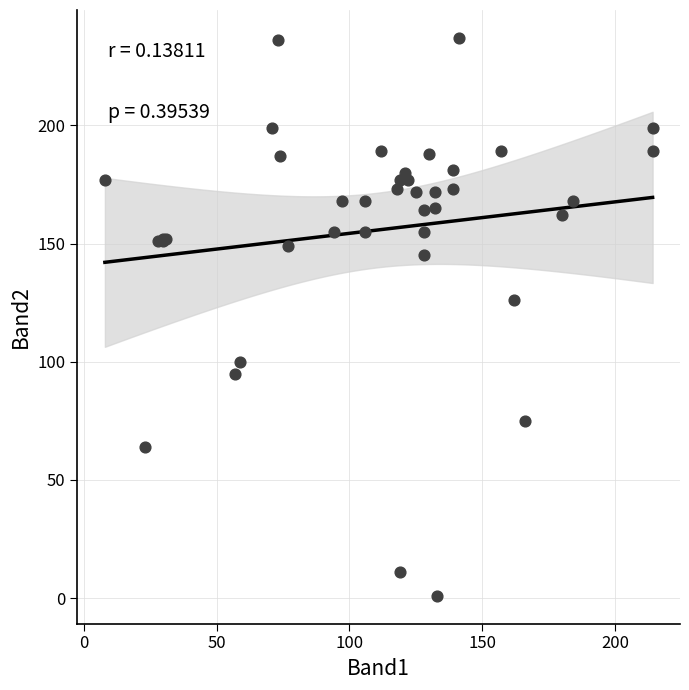

What Y value in the scatter plot is closest to 119?

126